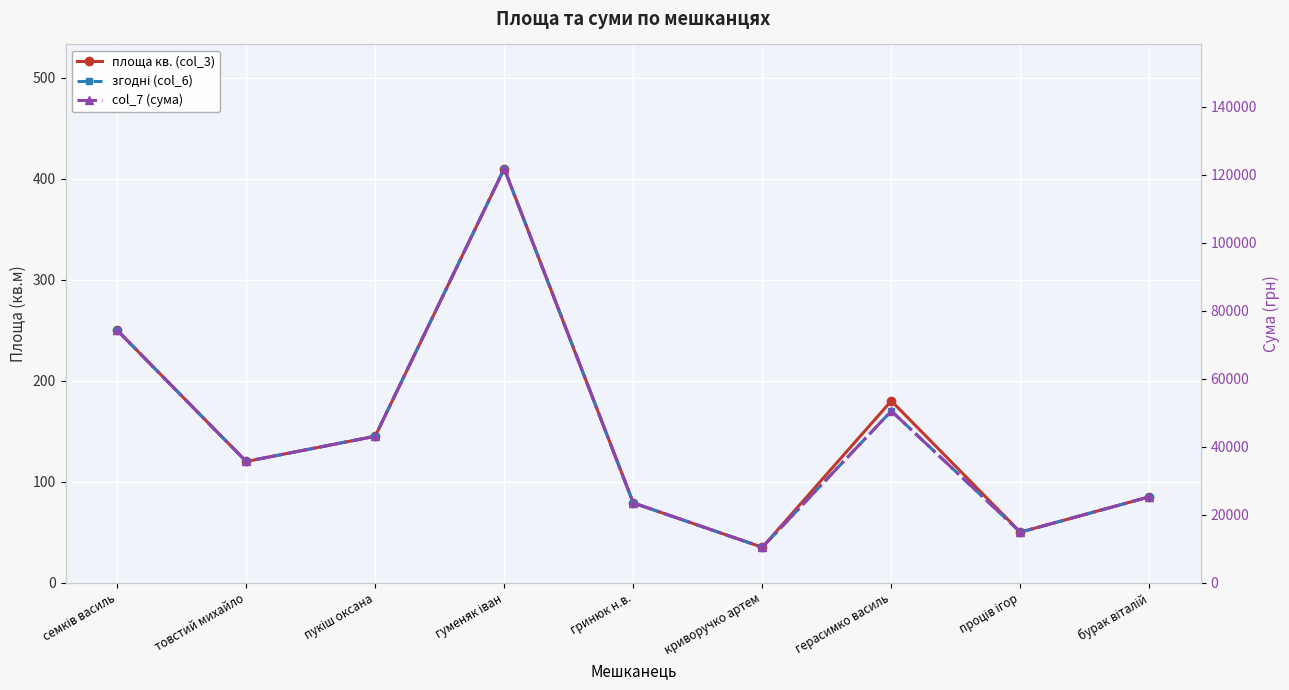

What is the spread (max minus min) of values at гринюк н.в.?

23378.1